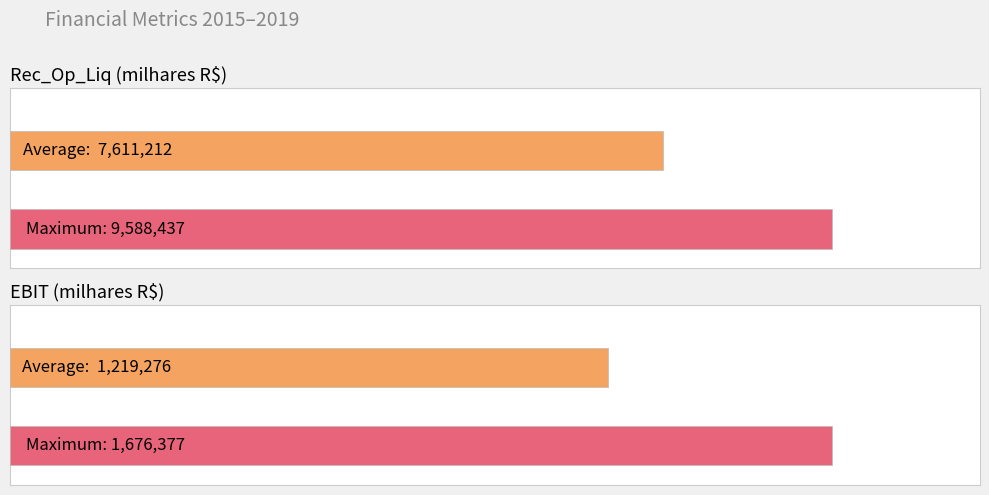

Is it true that Rec_Op_Liq (milhares R$) equals 9664466 at 2015?

False